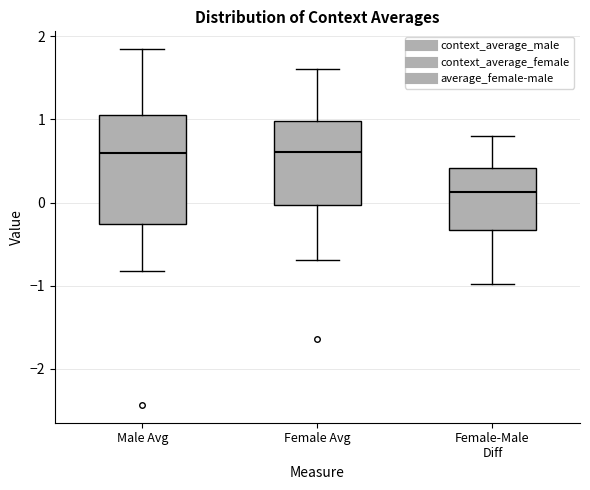

Which box is the tallest, from its lower edge to its upper edge?

Male Avg